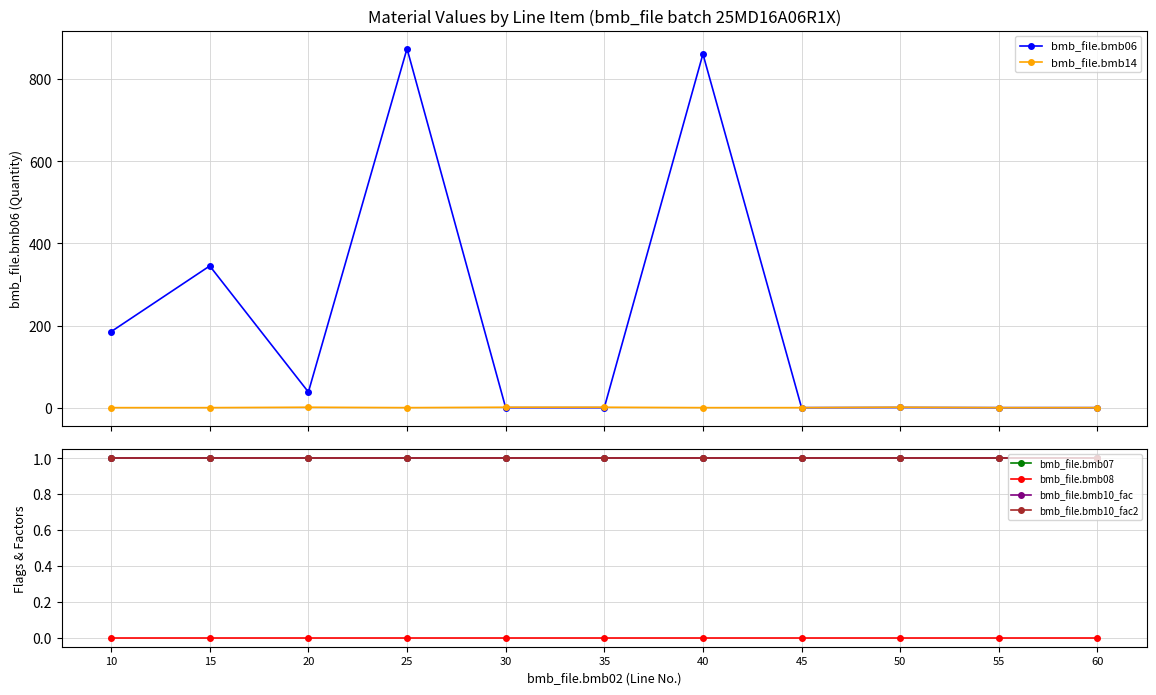

At how many categories does at least one series exceed 750?

2